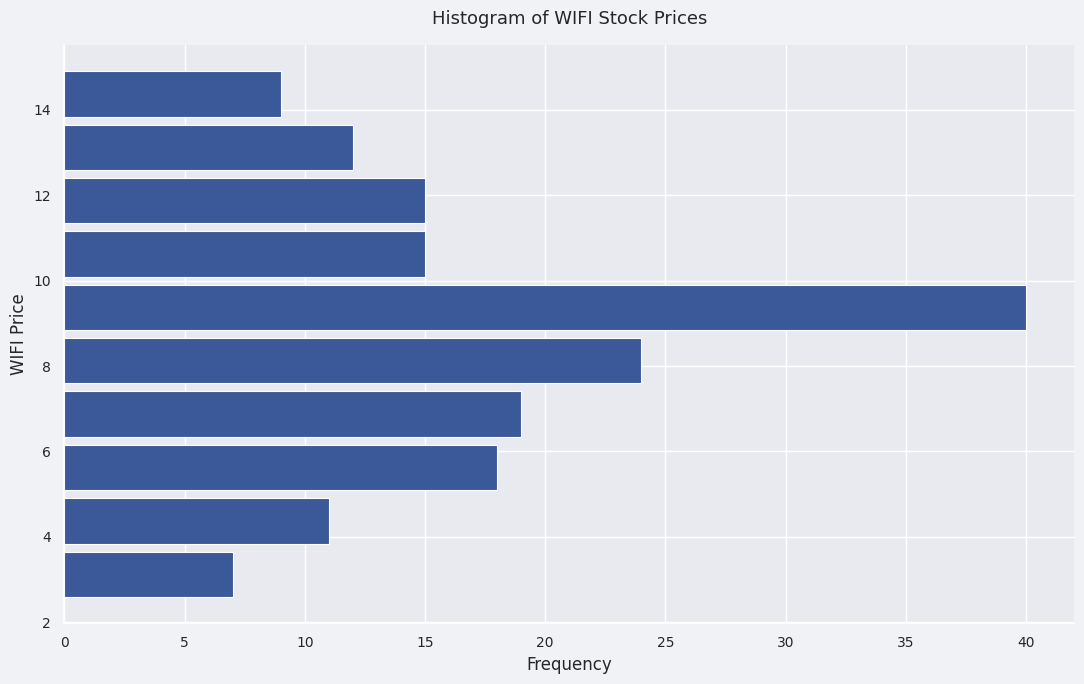

Reading bottom to top, list every bar in this chart as the range it spans on the y-axis followed by its length. Neither the bar edges nor the lengths are printed on the chart, so give them approximately, as read against the axes.

2.50 to 3.75: 7
3.75 to 5.00: 11
5.00 to 6.25: 18
6.25 to 7.50: 19
7.50 to 8.75: 24
8.75 to 10.00: 40
10.00 to 11.25: 15
11.25 to 12.50: 15
12.50 to 13.75: 12
13.75 to 15.00: 9